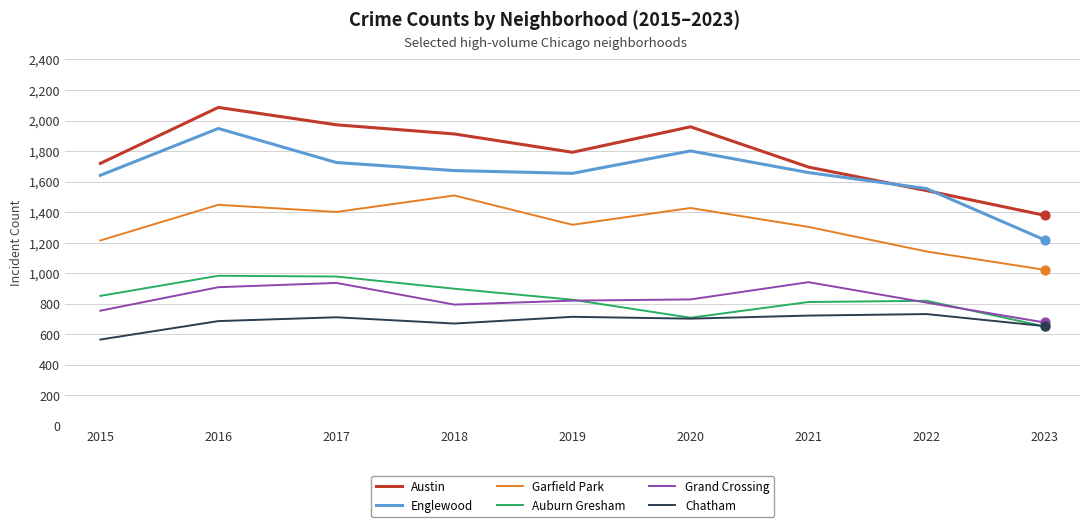

What is the difference between the highest and lowest values at 2021?

973